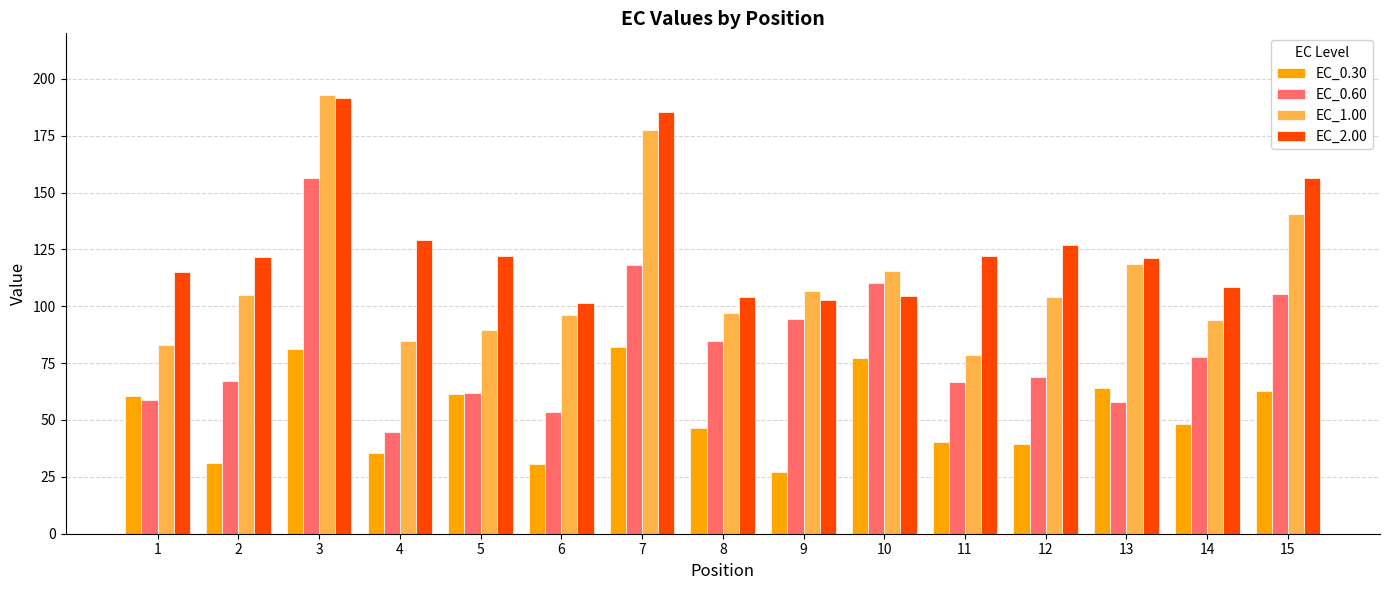

How many groups of bars are there?

15